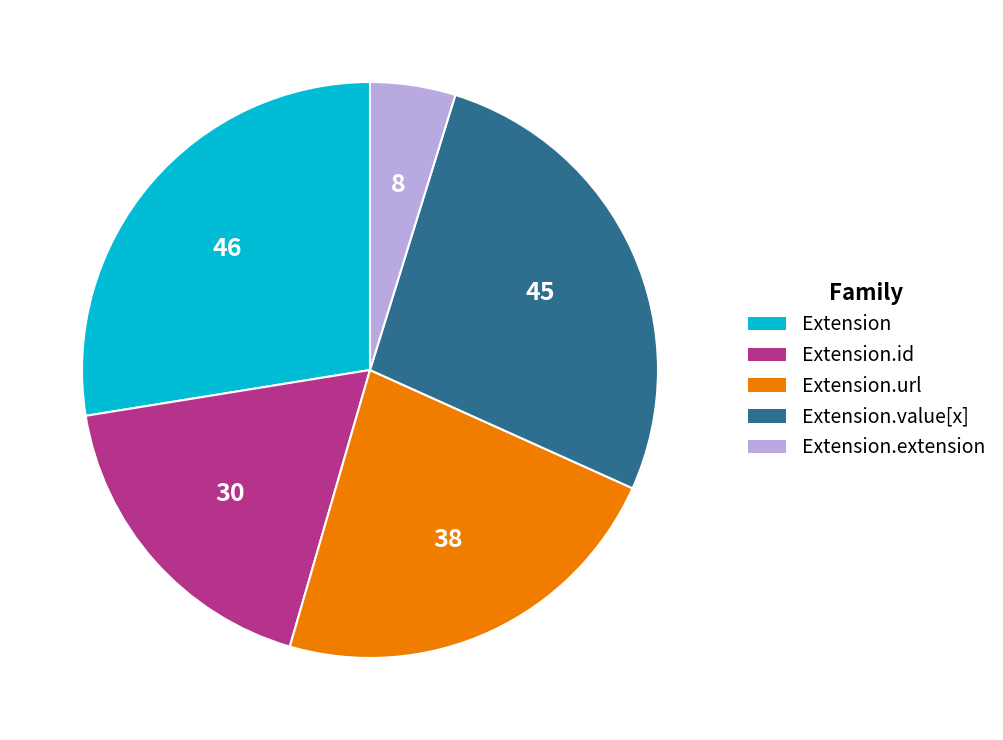

Is there a majority slice in this chart?

No